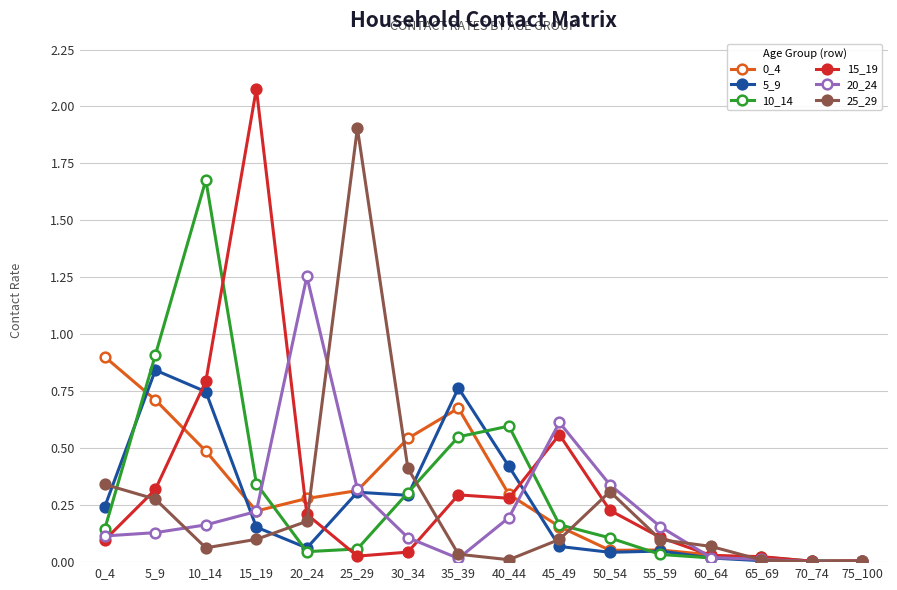

True or false: 5_9 has a value of 0.3 at 25_29.

True